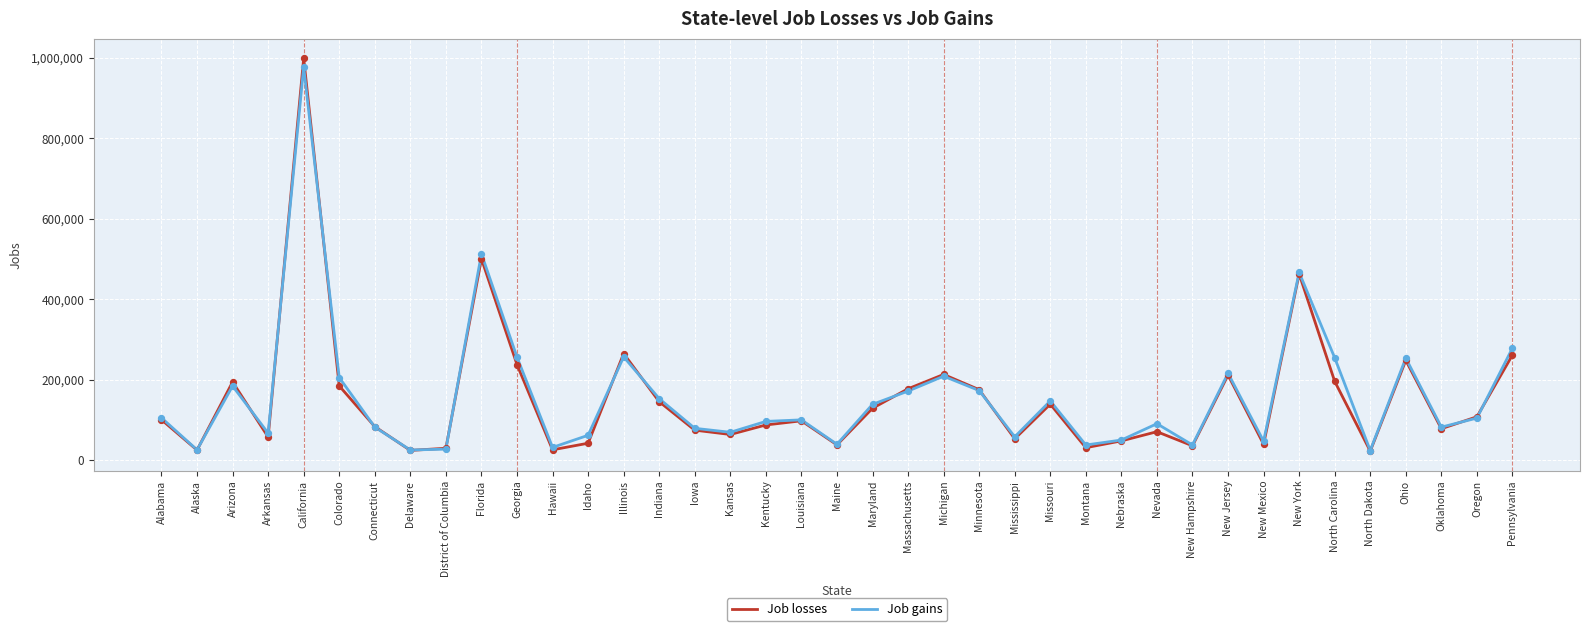

Is the value of Job gains at Illinois greater than the value of Job losses at Indiana?

Yes